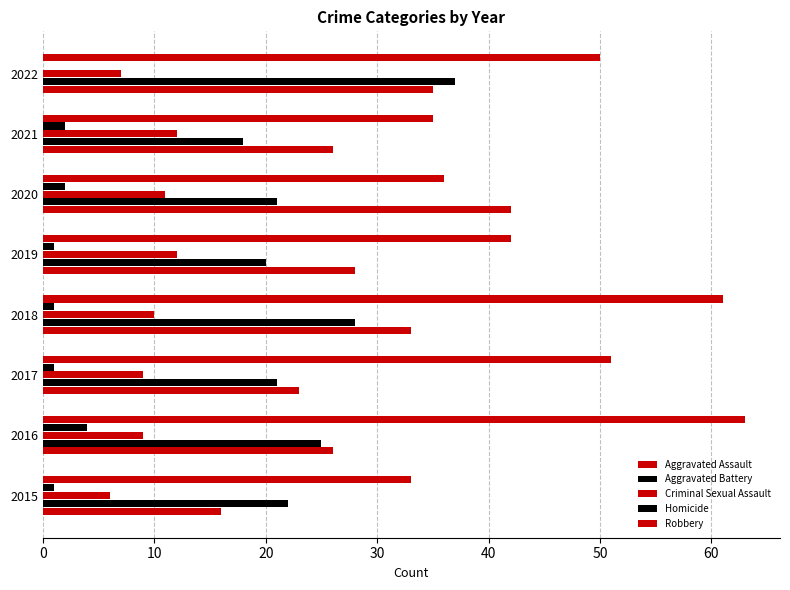

What is the difference between the maximum and minimum values in the Homicide series?

4